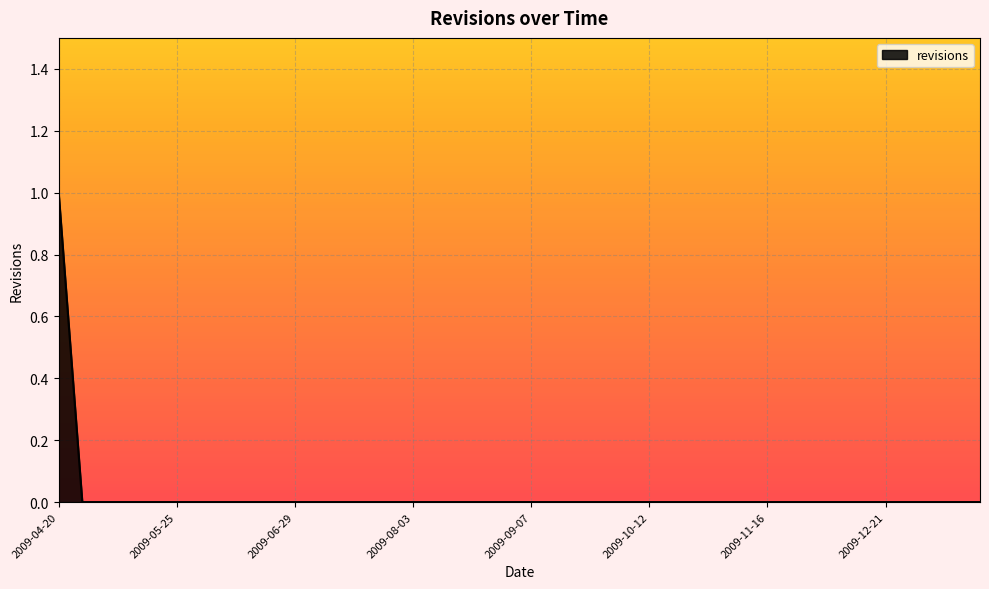

How many lines are shown in the chart?

1